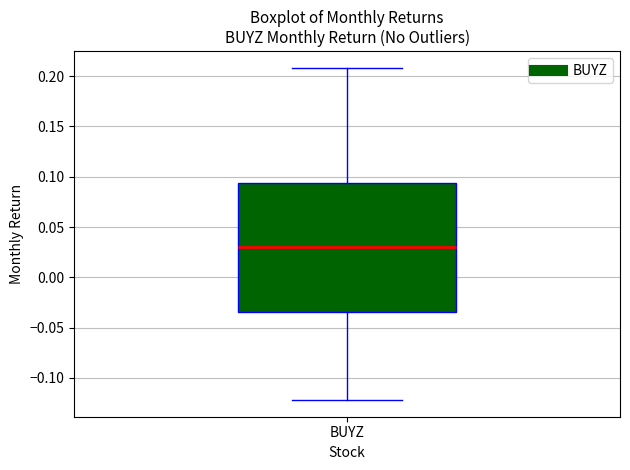

Transcribe this box plot: give where the median line is, the range the box spans, and where the two whiskers end, as read against the y-axis. The values are not printed on the chart, so give them approximately, as read against the axis.

median 0.030, box -0.035 to 0.095, whiskers -0.120 to 0.210